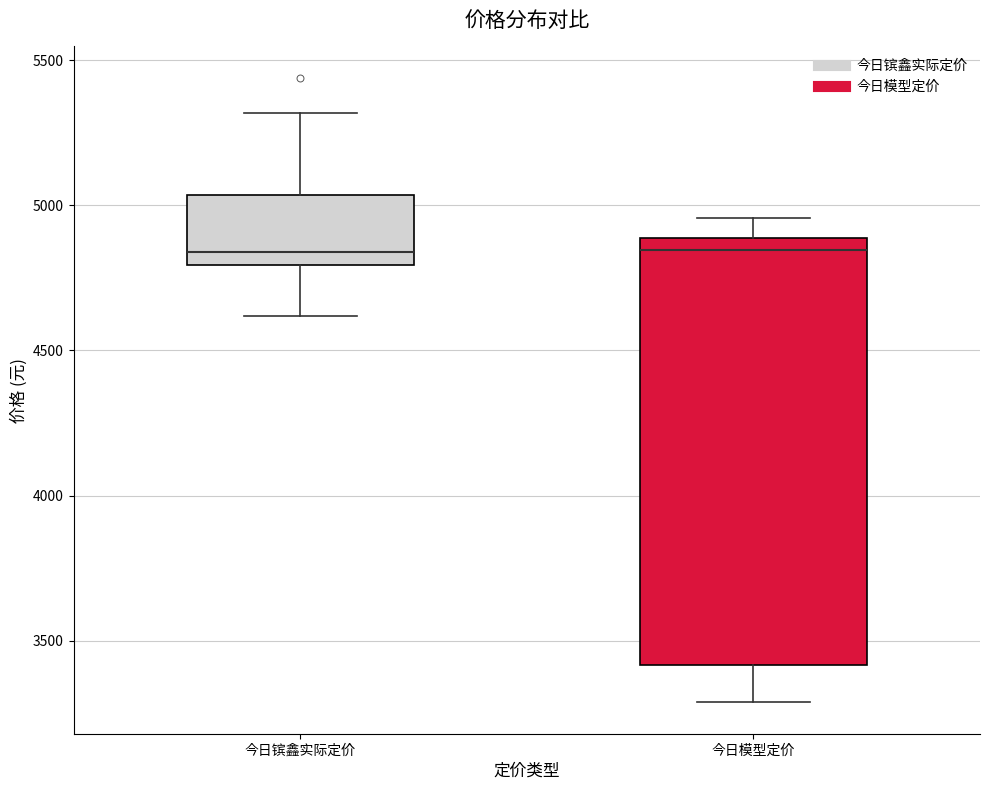

Where does the median line of the box for 今日镔鑫实际定价 sit on the y-axis? The values are not printed on the chart, so give them approximately, as read against the axis.

4850